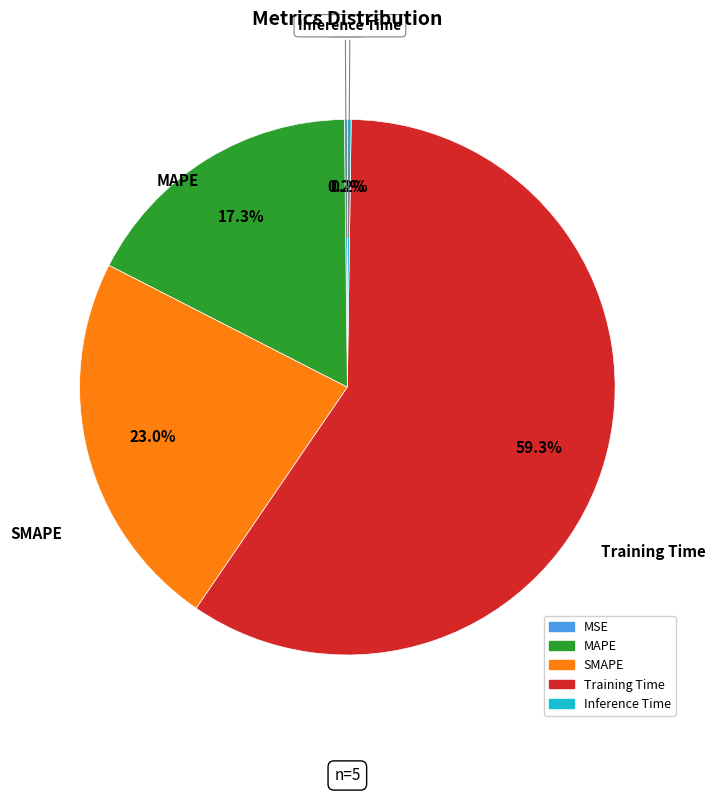

Is it true that SMAPE is 23% of the pie?

True